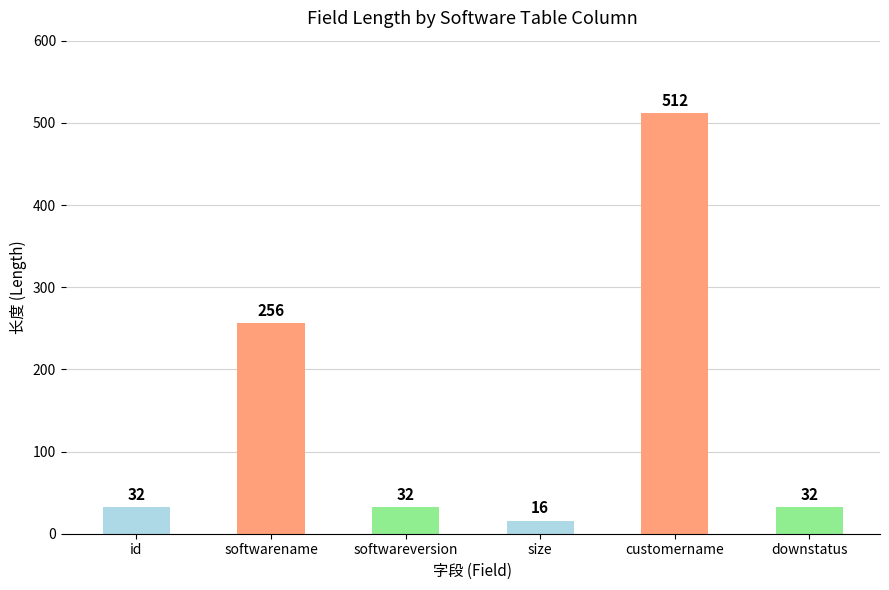

What is the maximum value shown in the chart?

512